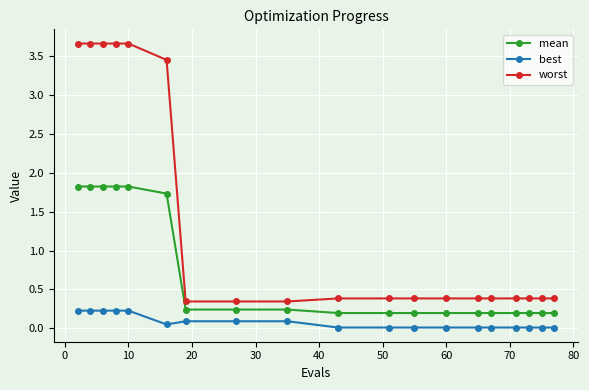

What is the sum of all mean values?

13.5